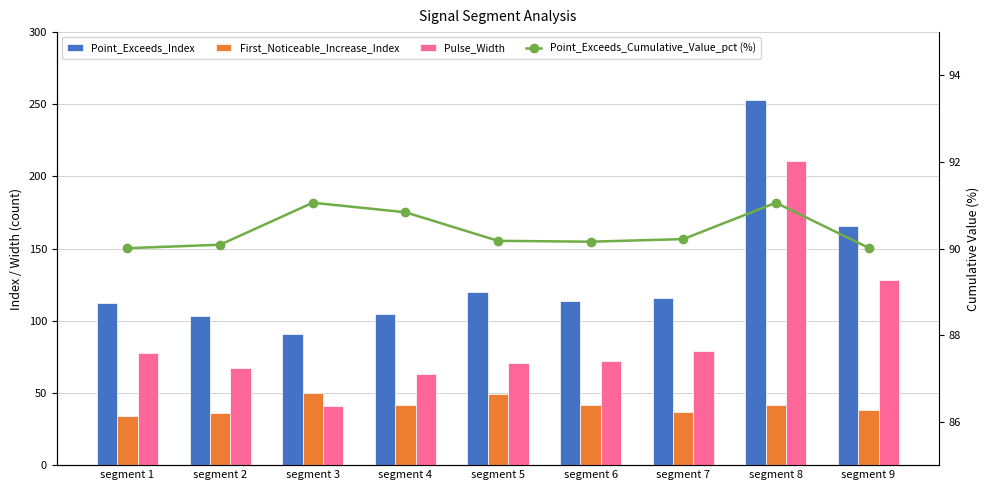

Is it true that First_Noticeable_Increase_Index equals 10.5 at segment 2?

False